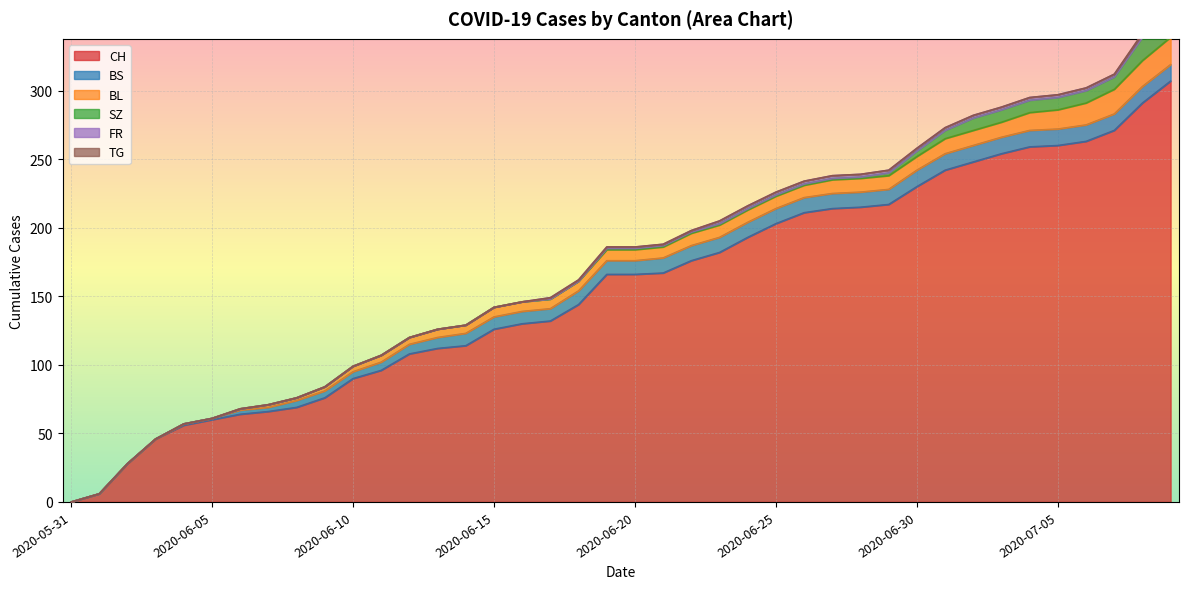

What are all the series names shown in the legend?

CH, BS, BL, SZ, FR, TG